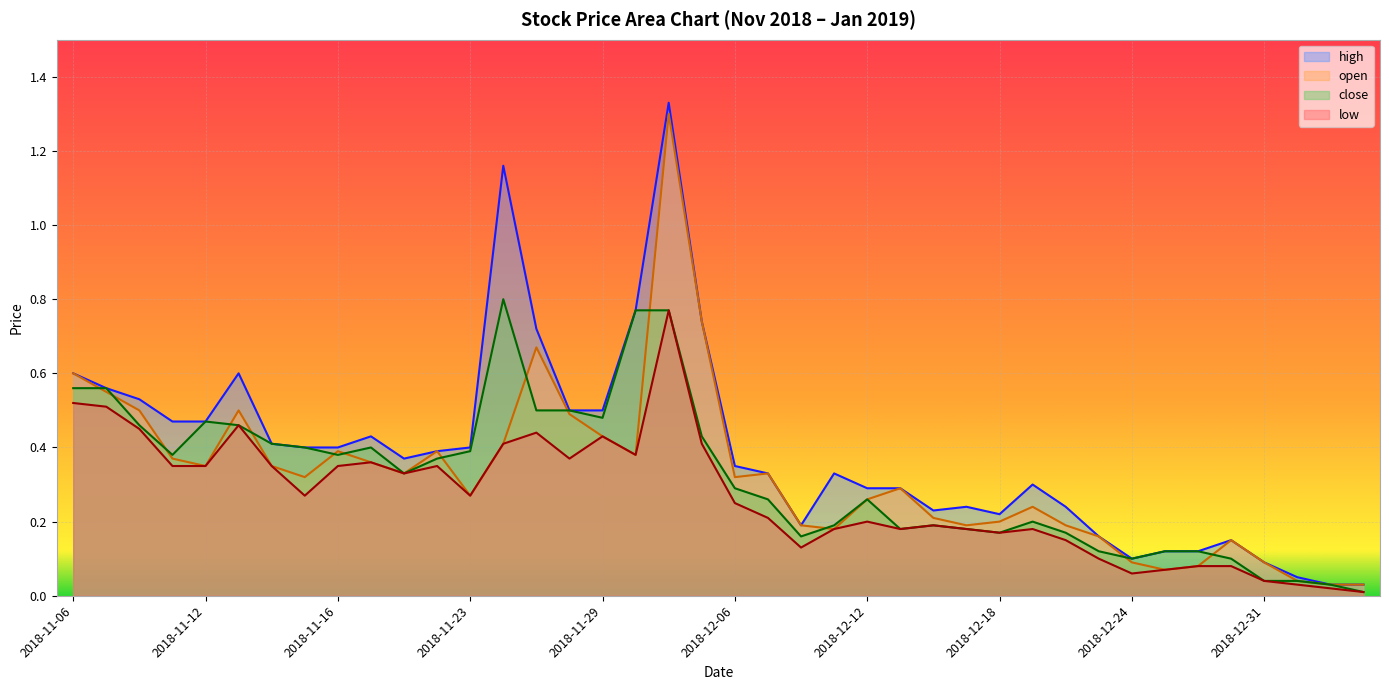

Where is the first local maximum for high?

2018-11-13